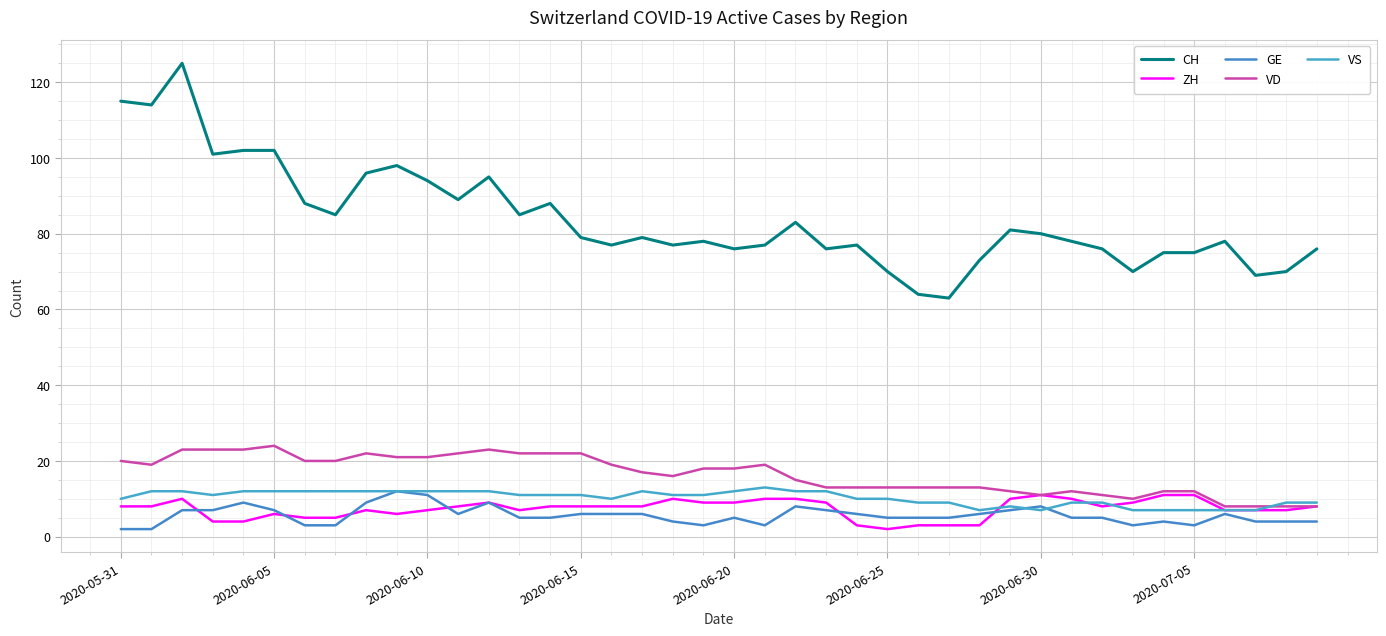

Is this an area chart (filled region under the line)?

No